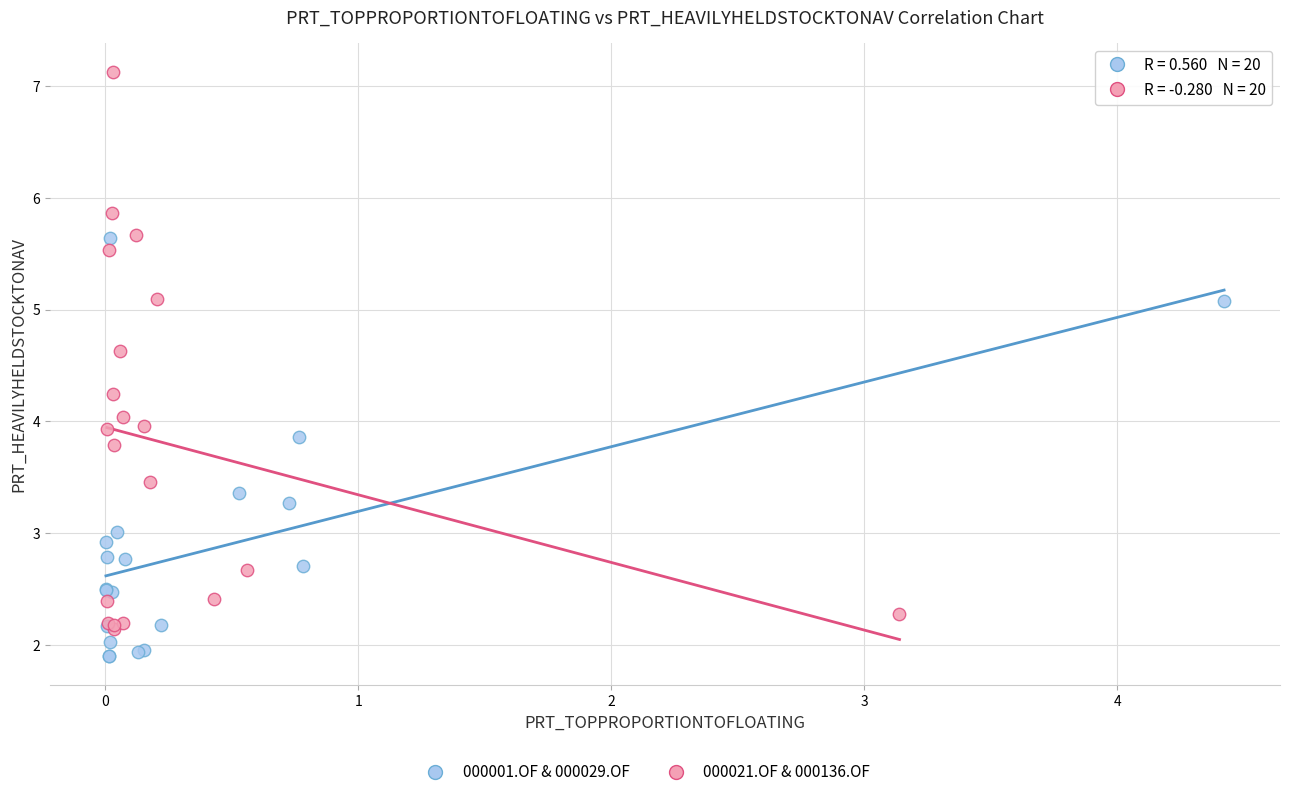

Which series reaches the maximum Y coordinate?

000021.OF & 000136.OF